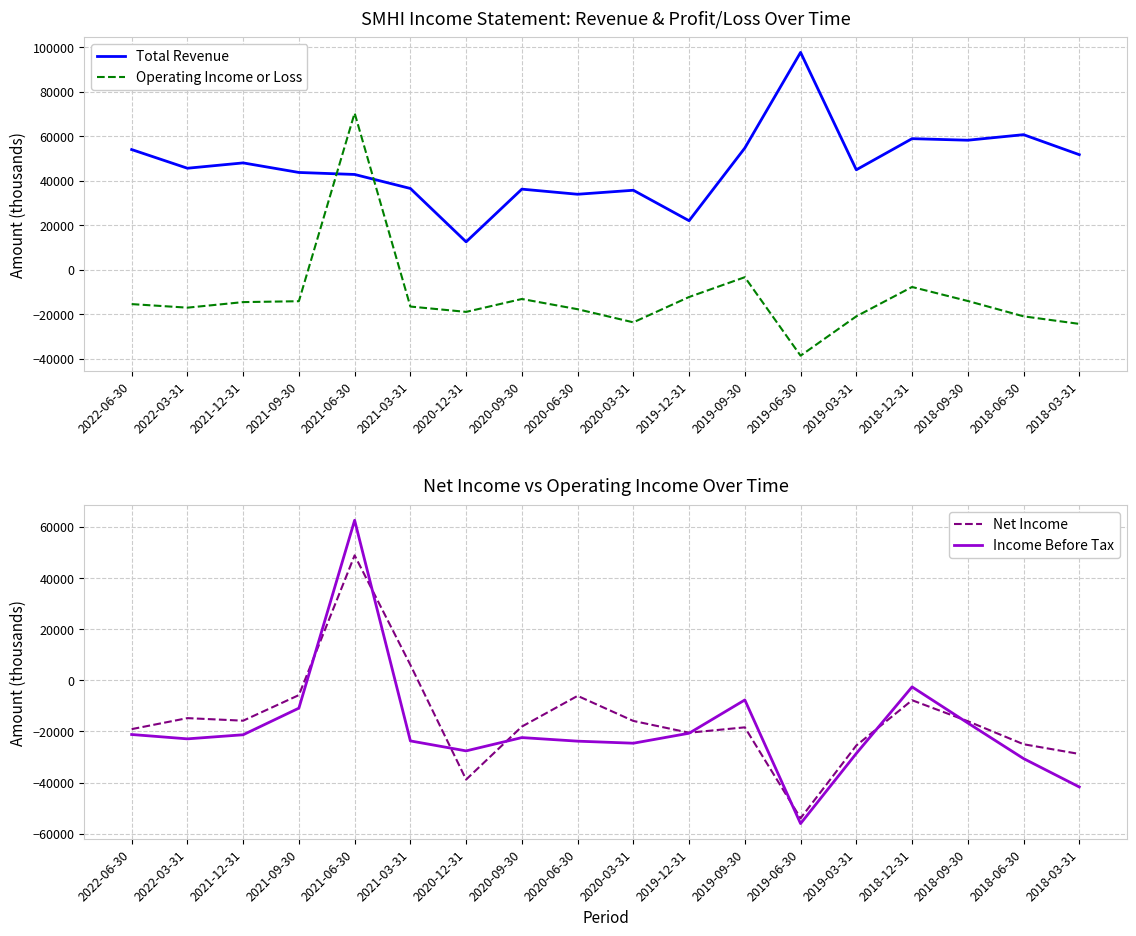

How many data points in Net Income are above -16000?

8